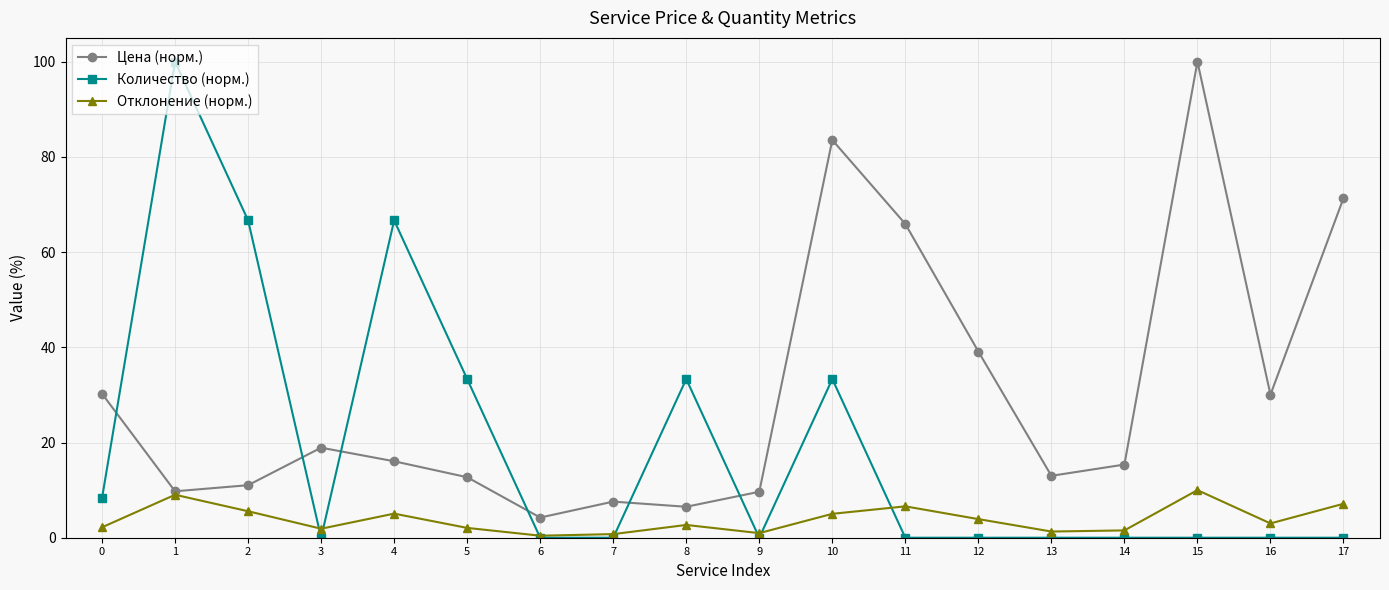

What is the spread (max minus min) of values at 8?

30.7